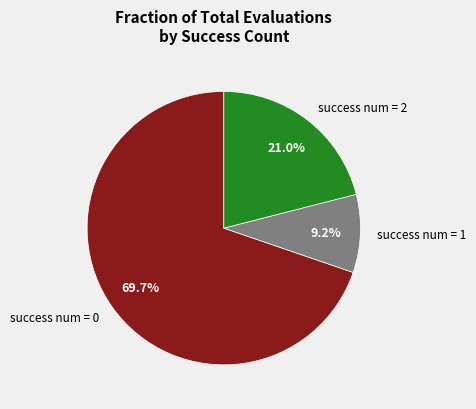

To the nearest percent, what is the combined percentage of success num = 0 and success num = 2?

91%